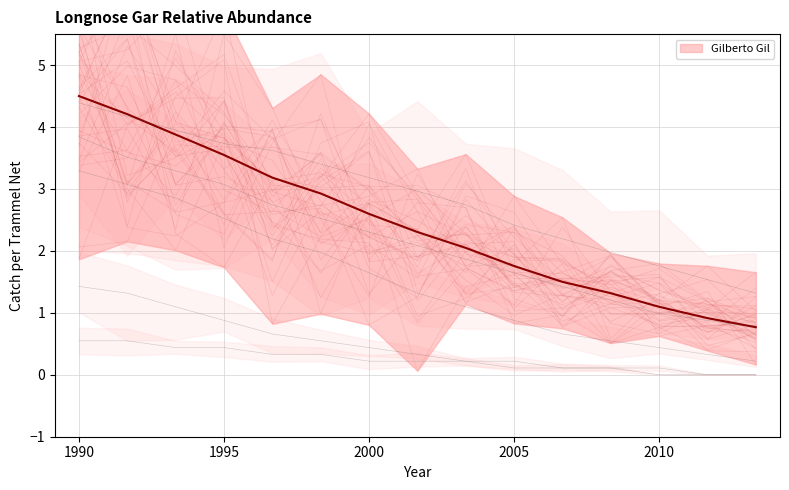

True or false: Matinas Suzuki and Maria Amelia intersect in this chart.

False